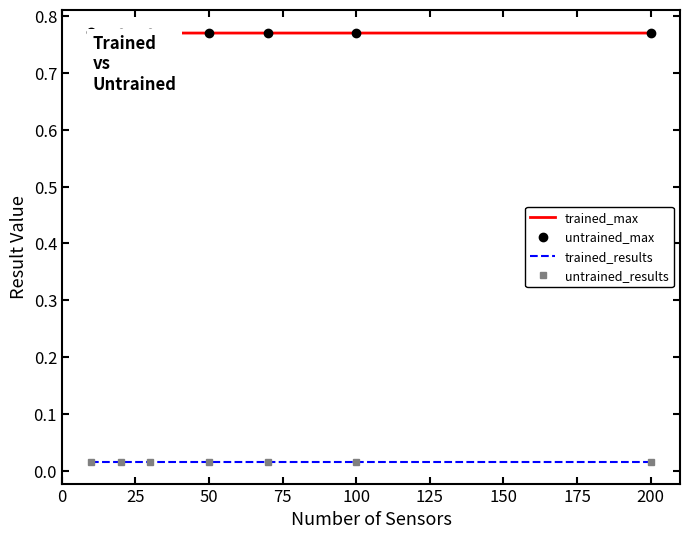

True or false: untrained_results and trained_max intersect in this chart.

False